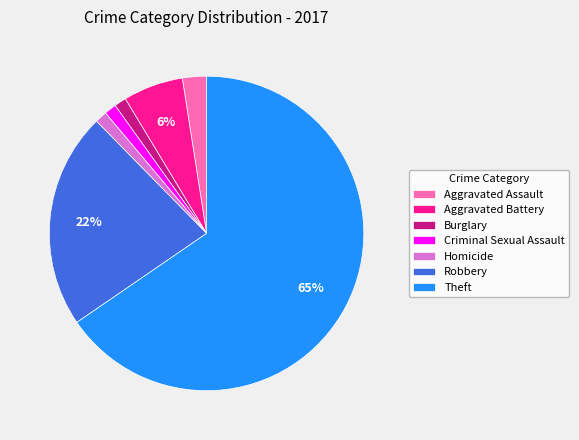

To the nearest percent, what is the average slice percentage?

14%